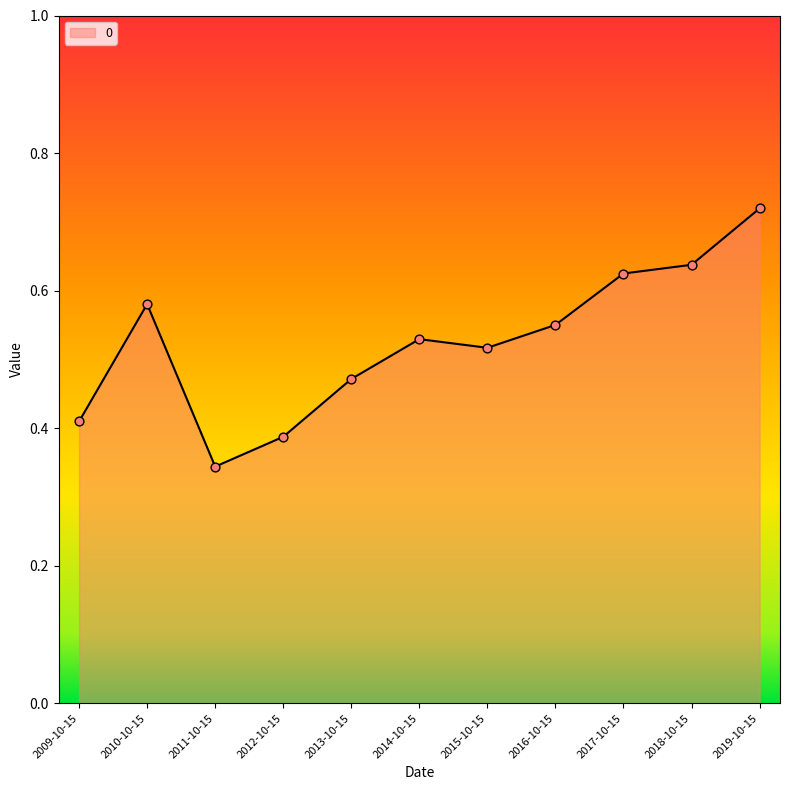

What is the change in value from 2013-10-15 to 2019-10-15?

+0.2